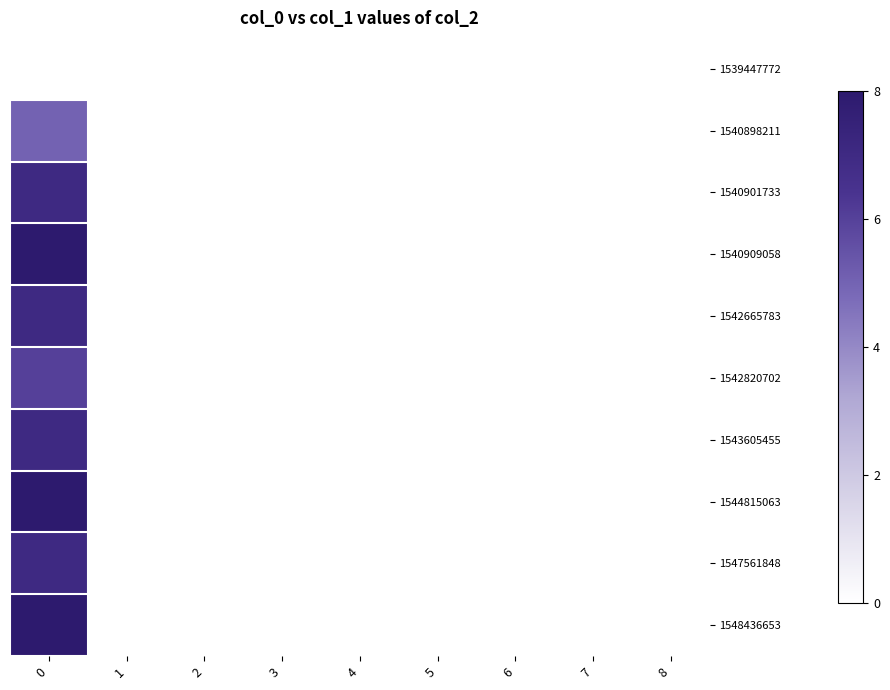

Reading left to right, list all the values displayed in this chart.

1539447772: 0=0	1=0	2=0	3=0	4=0	5=0	6=0	7=0	8=0
1540898211: 0=5	1=0	2=0	3=0	4=0	5=0	6=0	7=0	8=0
1540901733: 0=7	1=0	2=0	3=0	4=0	5=0	6=0	7=0	8=0
1540909058: 0=8	1=0	2=0	3=0	4=0	5=0	6=0	7=0	8=0
1542665783: 0=7	1=0	2=0	3=0	4=0	5=0	6=0	7=0	8=0
1542820702: 0=6	1=0	2=0	3=0	4=0	5=0	6=0	7=0	8=0
1543605455: 0=7	1=0	2=0	3=0	4=0	5=0	6=0	7=0	8=0
1544815063: 0=8	1=0	2=0	3=0	4=0	5=0	6=0	7=0	8=0
1547561848: 0=7	1=0	2=0	3=0	4=0	5=0	6=0	7=0	8=0
1548436653: 0=8	1=0	2=0	3=0	4=0	5=0	6=0	7=0	8=0